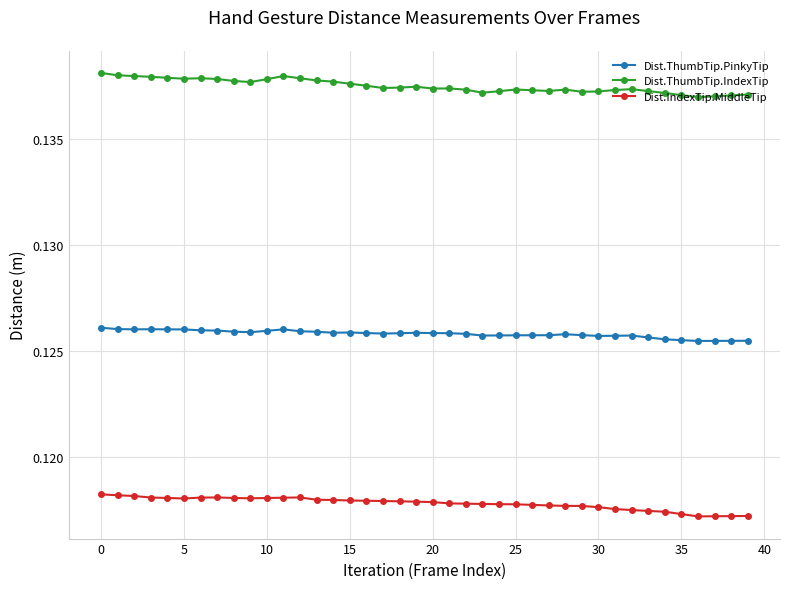

What is the sum of all Dist.ThumbTip.PinkyTip values?

5.0